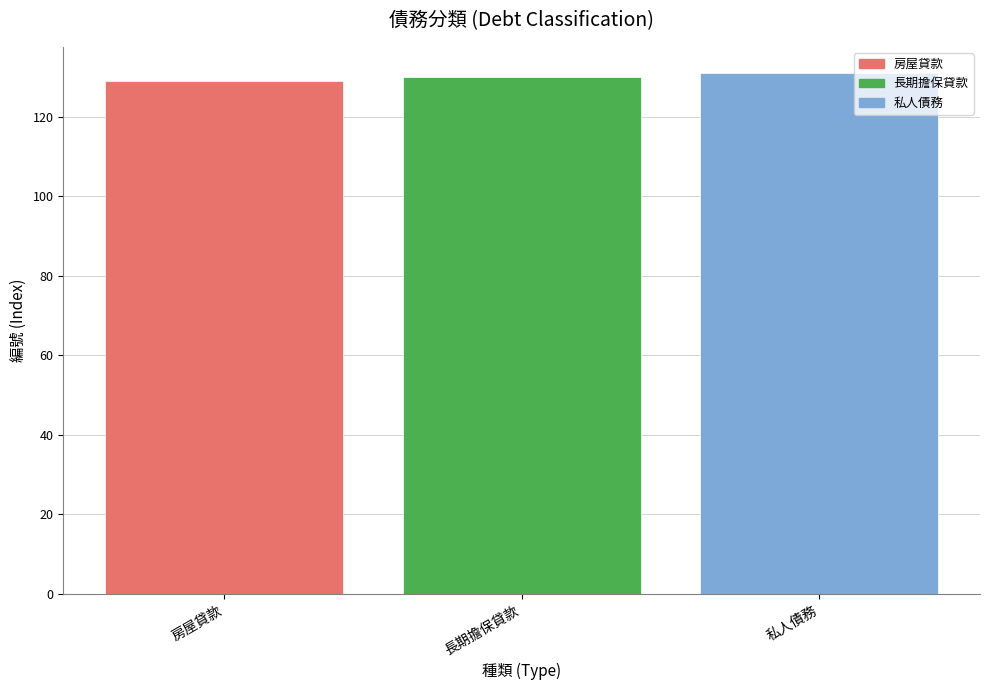

What is the label of the 3rd bar from the right?

房屋貸款